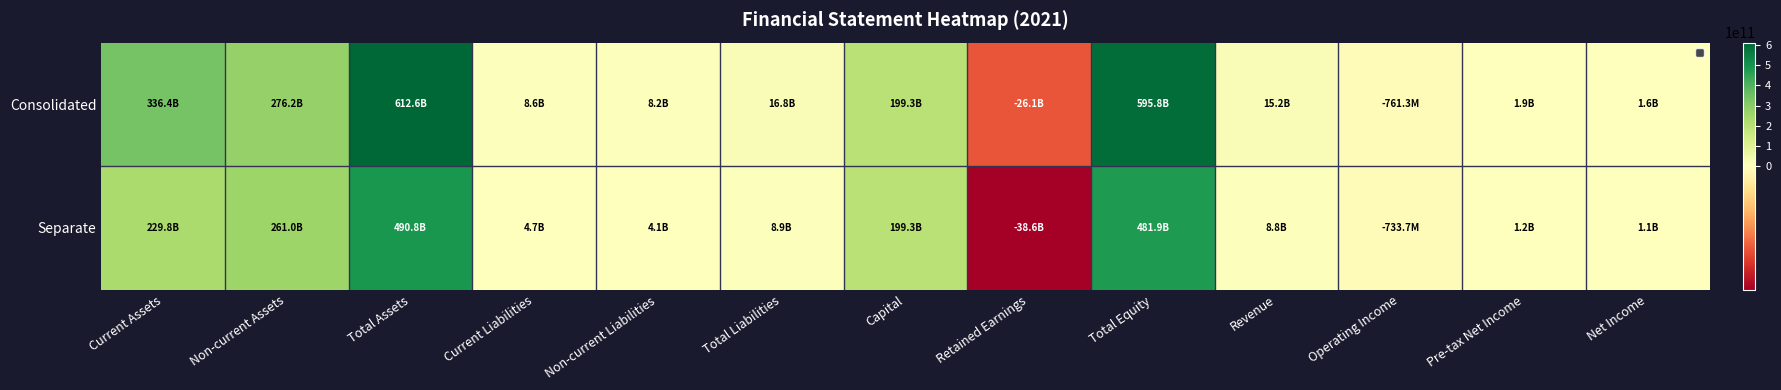

Between Total Assets and Capital, which series saw the biggest shift?

Consolidated